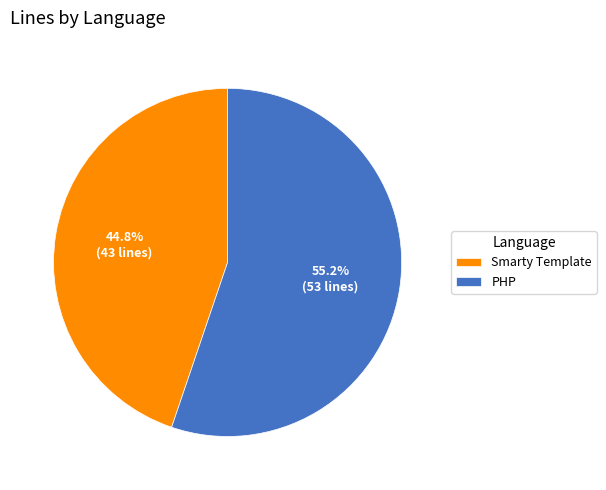

To the nearest percent, what is the difference between the largest and smallest slice percentages?

10%